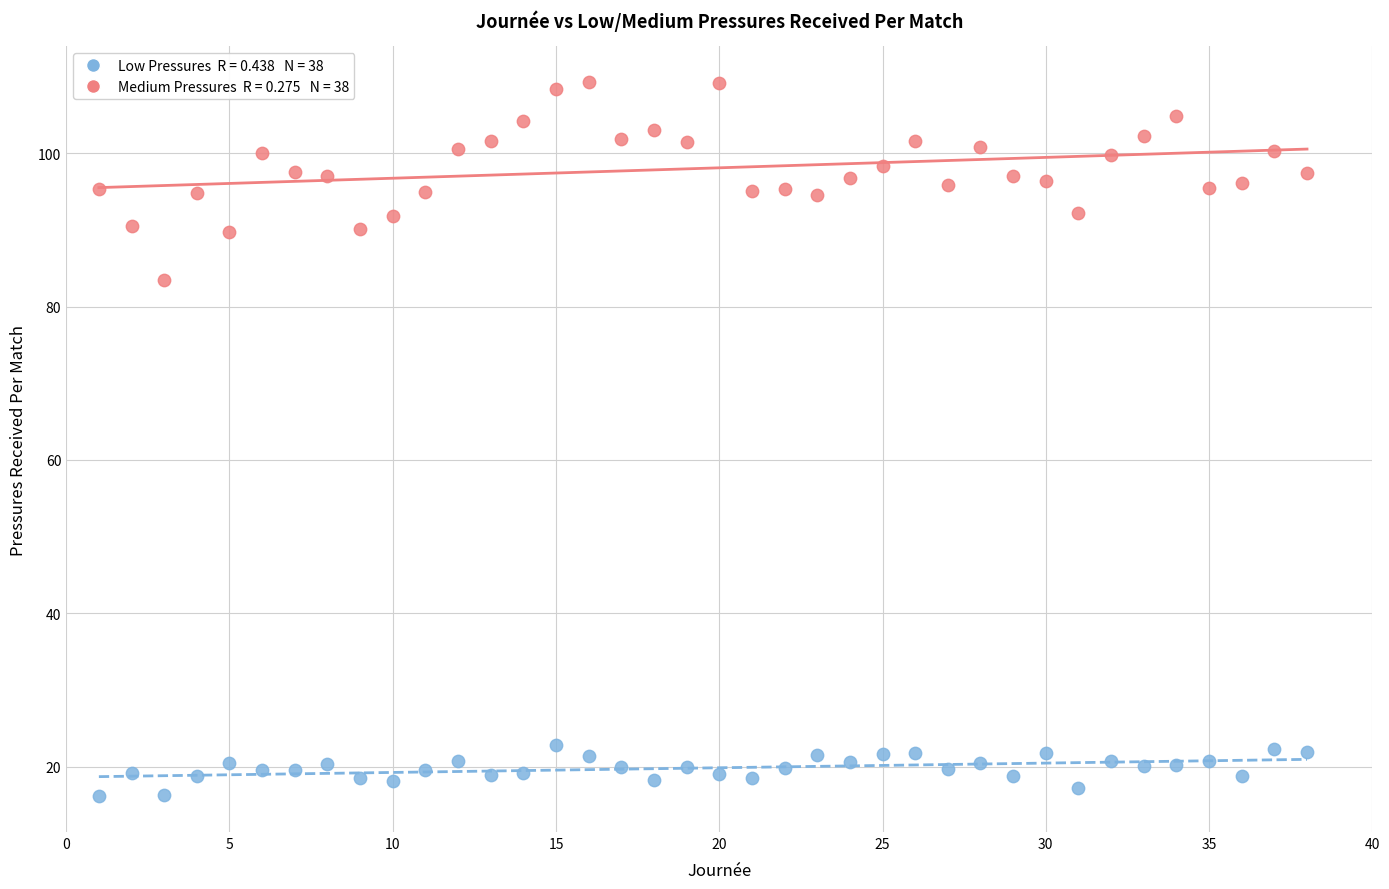

Across all series, what Y value is closest to 62?

83.5